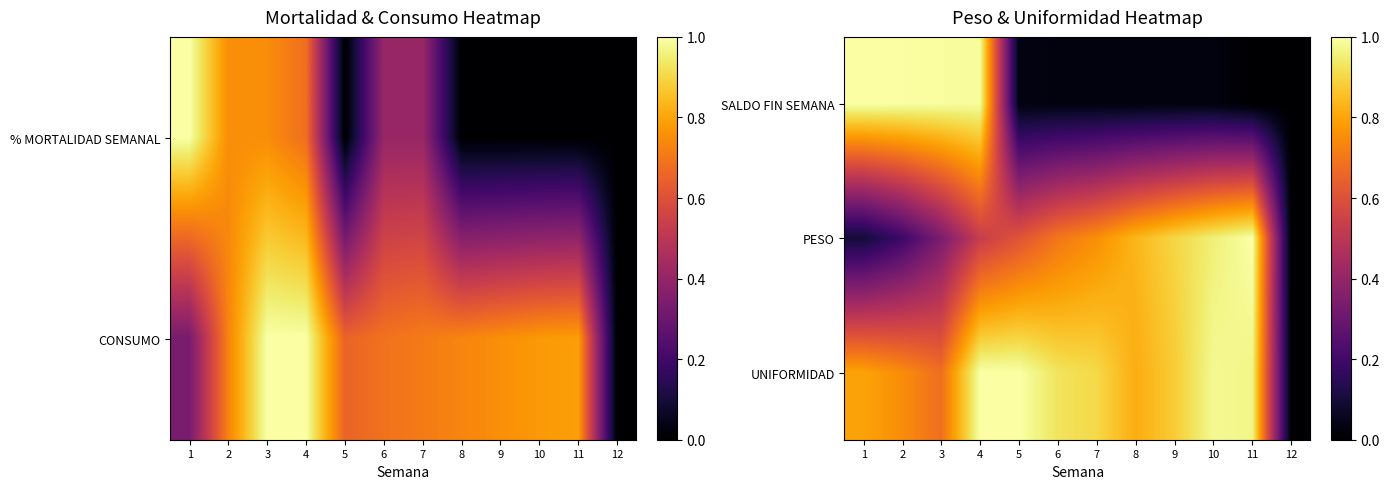

What is the spread (max minus min) of values at 8?

0.8